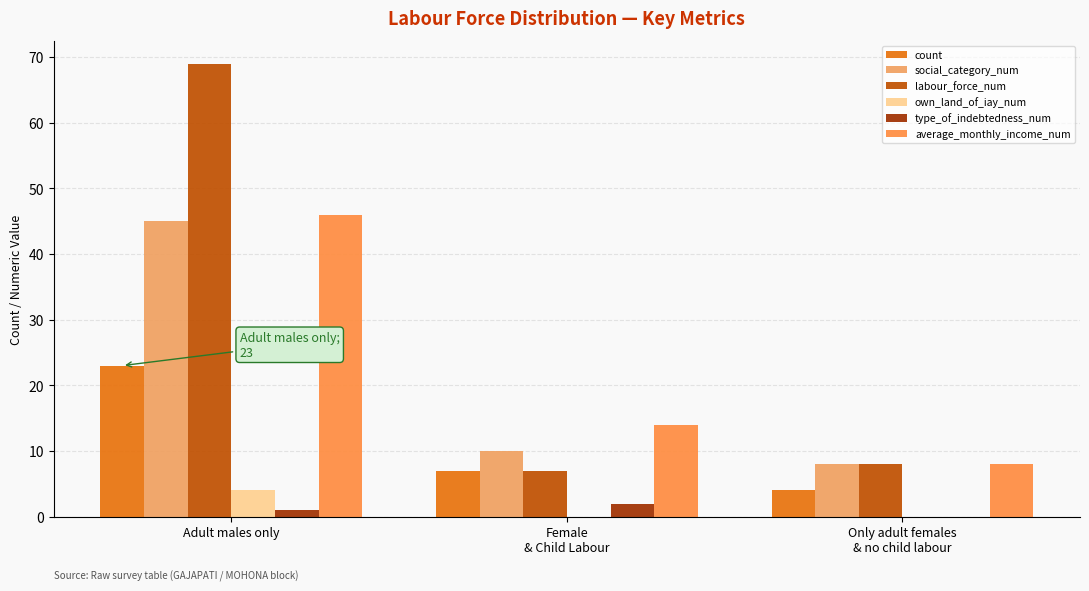

True or false: social_category_num has a value of 45 at Adult males only.

True